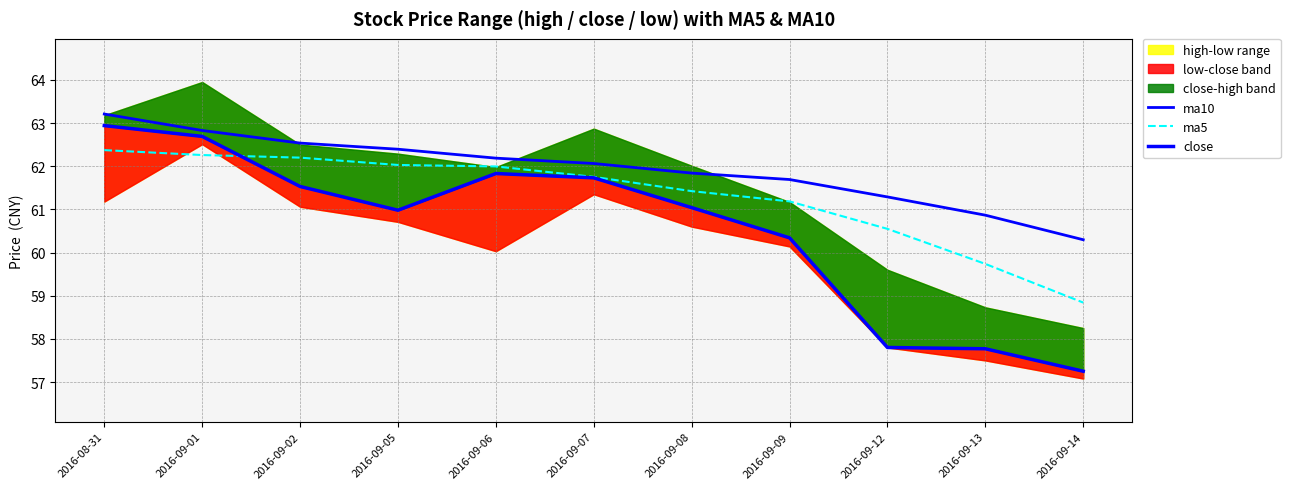

Reading right to left, what are all the values shown in this chart?

ma10: 2016-09-14=60.3	2016-09-13=60.9	2016-09-12=61.3	2016-09-09=61.7	2016-09-08=61.8	2016-09-07=62.1	2016-09-06=62.2	2016-09-05=62.4	2016-09-02=62.5	2016-09-01=62.8	2016-08-31=63.2
ma5: 2016-09-14=58.8	2016-09-13=59.7	2016-09-12=60.5	2016-09-09=61.2	2016-09-08=61.4	2016-09-07=61.8	2016-09-06=62.0	2016-09-05=62.0	2016-09-02=62.2	2016-09-01=62.3	2016-08-31=62.4
close: 2016-09-14=57.2	2016-09-13=57.8	2016-09-12=57.8	2016-09-09=60.3	2016-09-08=61.0	2016-09-07=61.7	2016-09-06=61.8	2016-09-05=61.0	2016-09-02=61.5	2016-09-01=62.7	2016-08-31=62.9